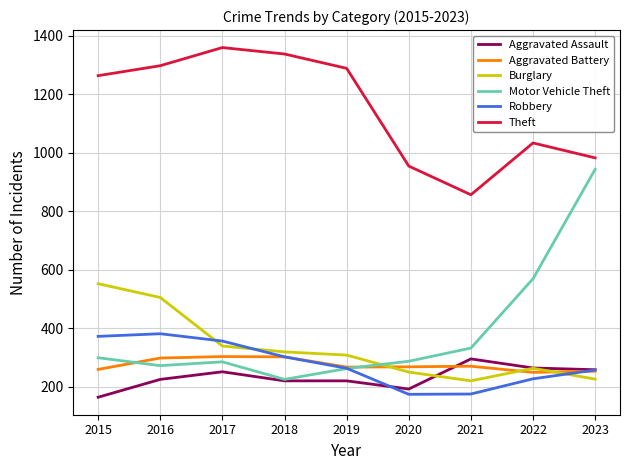

At how many categories does at least one series exceed 375?

9